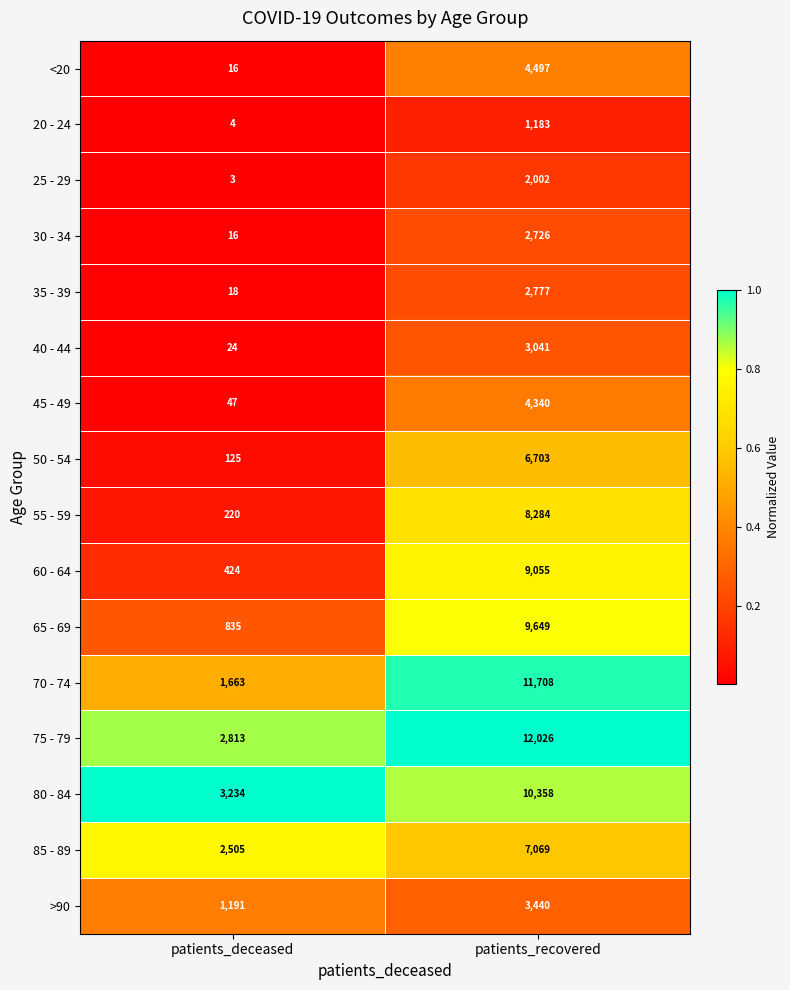

What is the total value across all series at patients_recovered?

98858